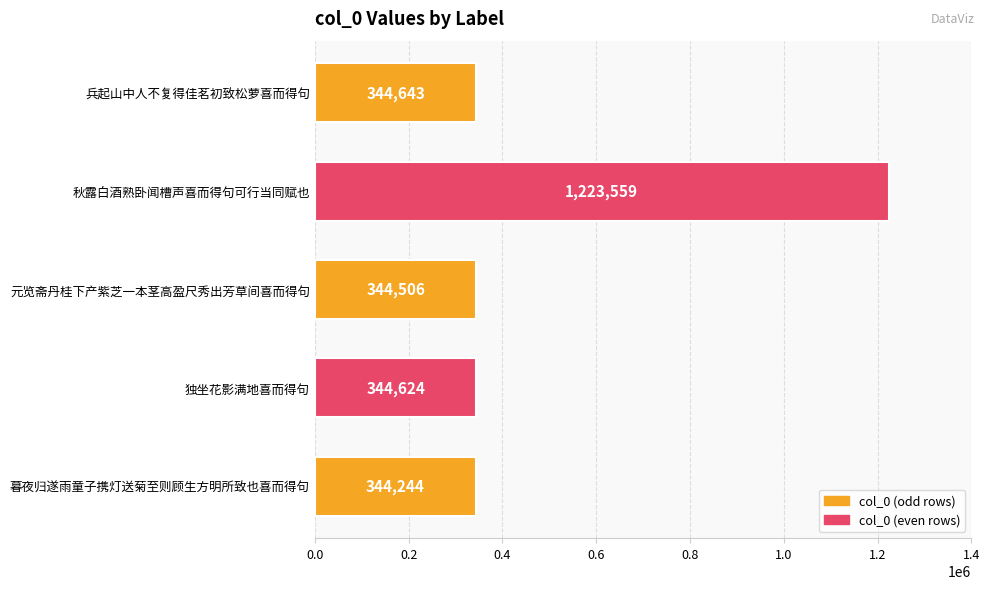

At which category does the chart reach its minimum across all series?

暮夜归遂雨童子携灯送菊至则顾生方明所致也喜而得句